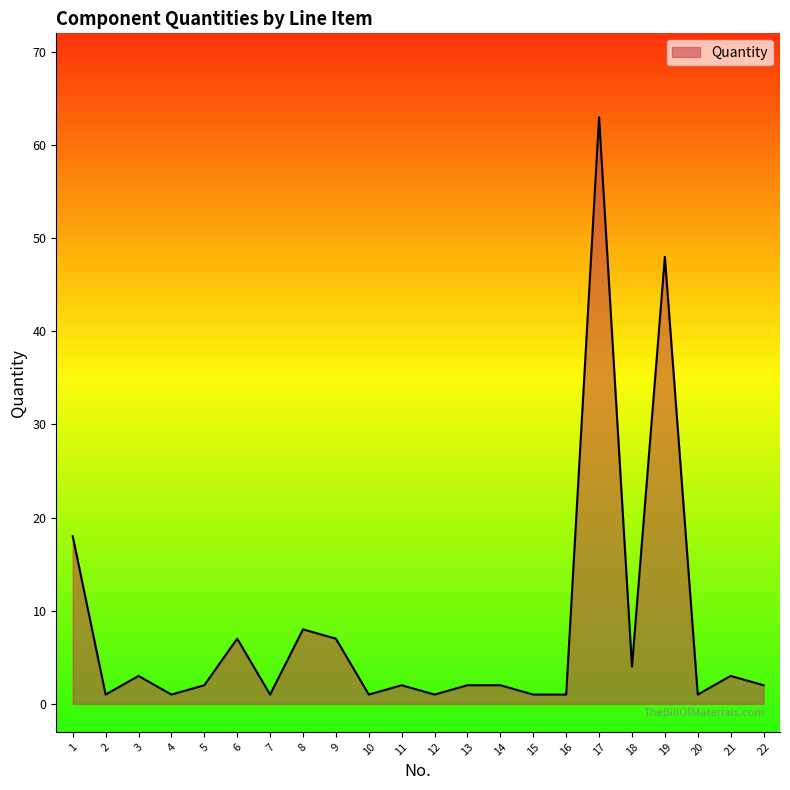

Does the chart display data point markers on the line(s)?

No